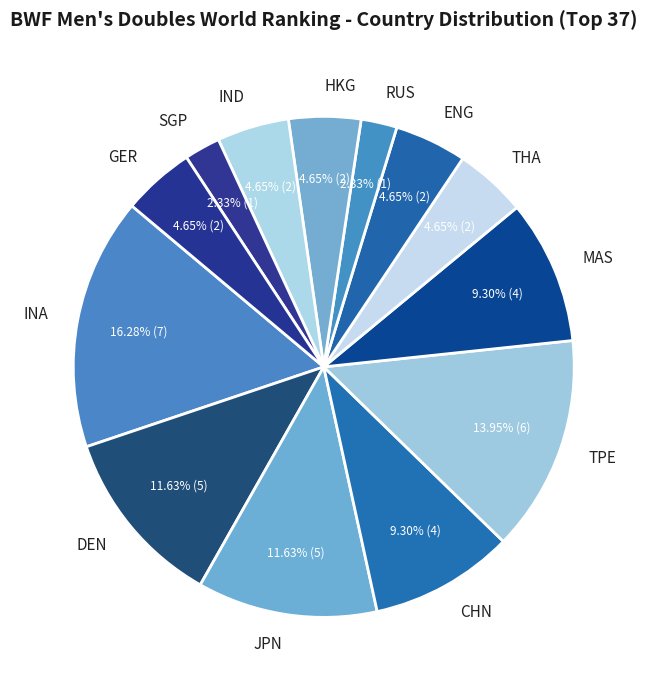

What percentage is the SGP slice, to the nearest percent?

2%